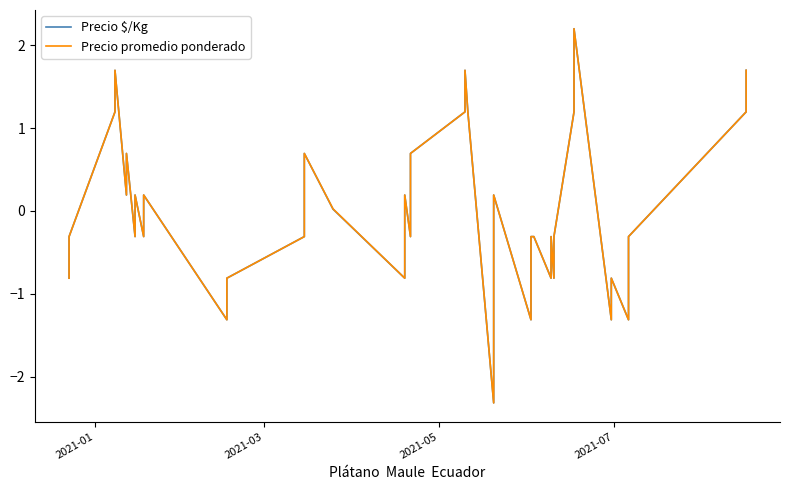

What are all the series names shown in the legend?

Precio $/Kg, Precio promedio ponderado